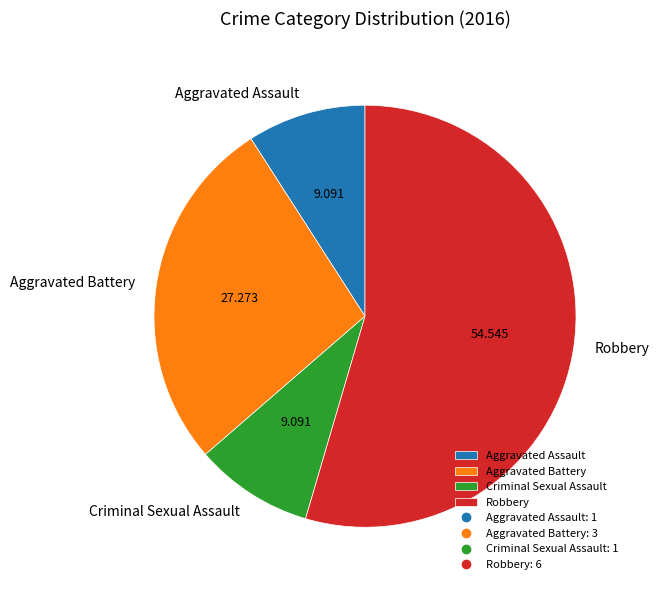

Which slice represents more than half of the pie?

Robbery